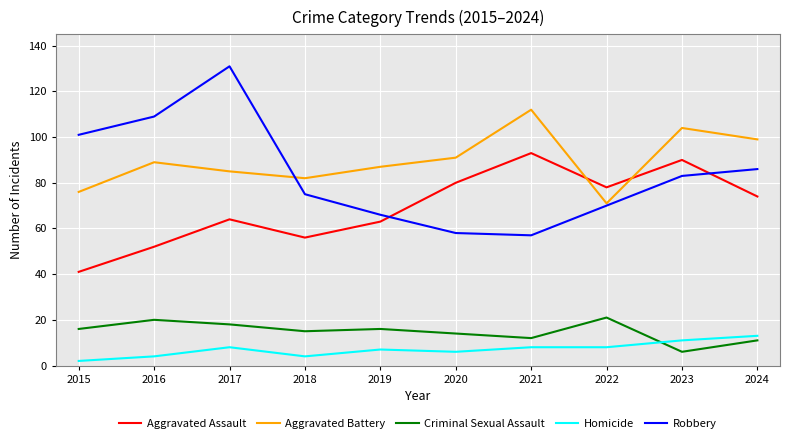

What value does the Aggravated Battery series have at 2016?

89